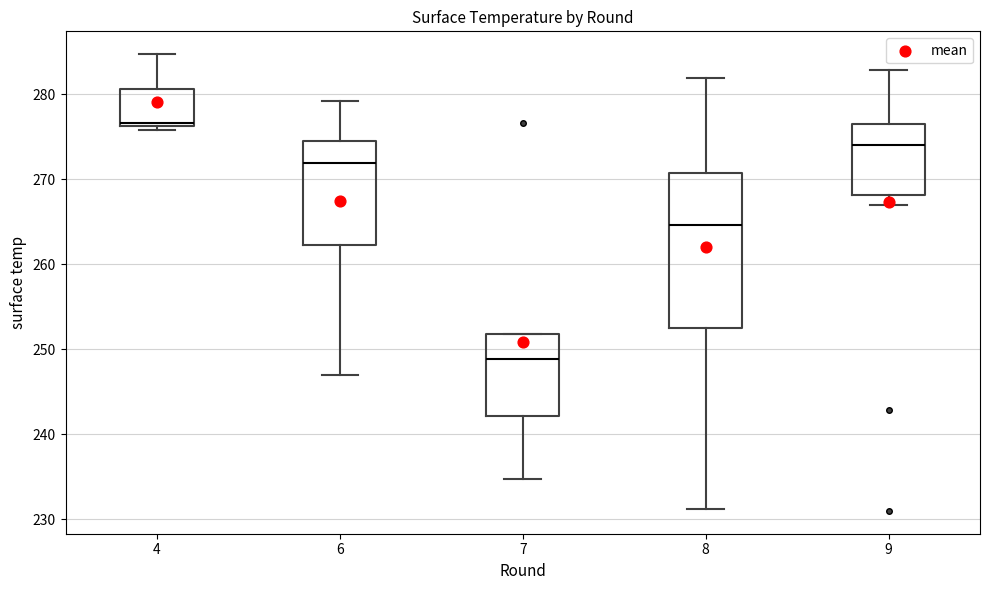

Which box's median line is the highest?

4